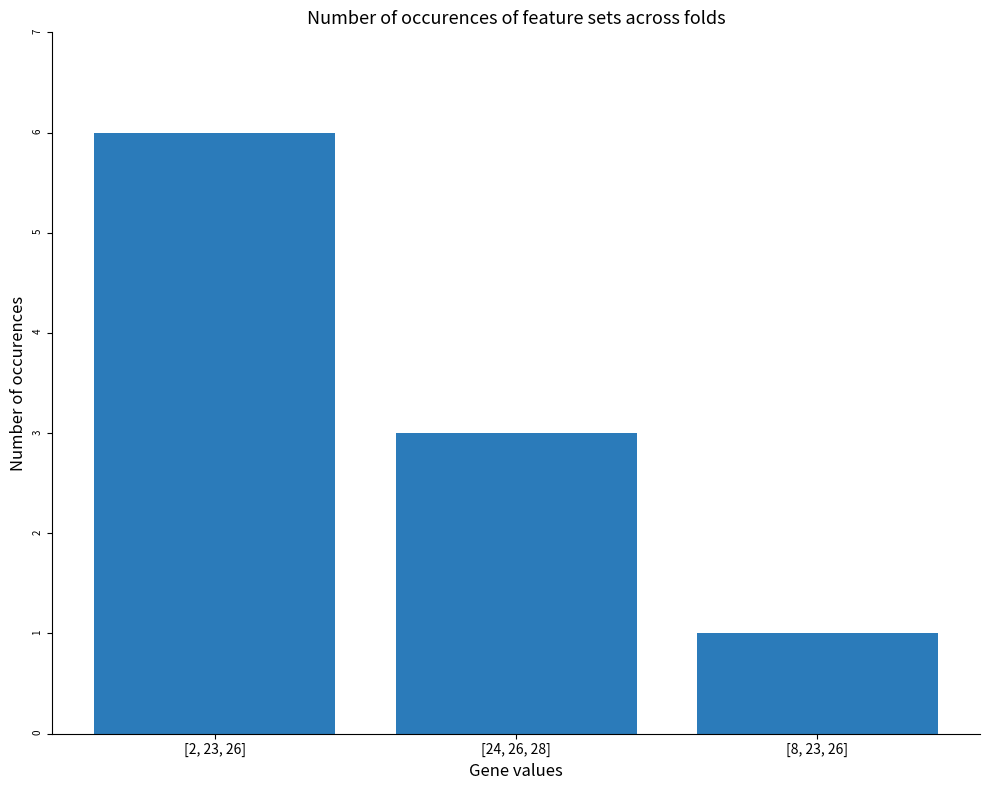

How many bars are there in total?

3